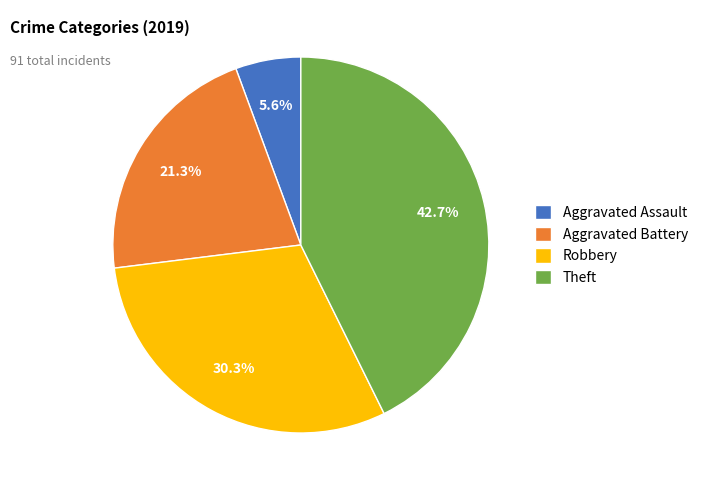

What is the ratio of the value at Robbery to the value at Aggravated Battery?

1.4